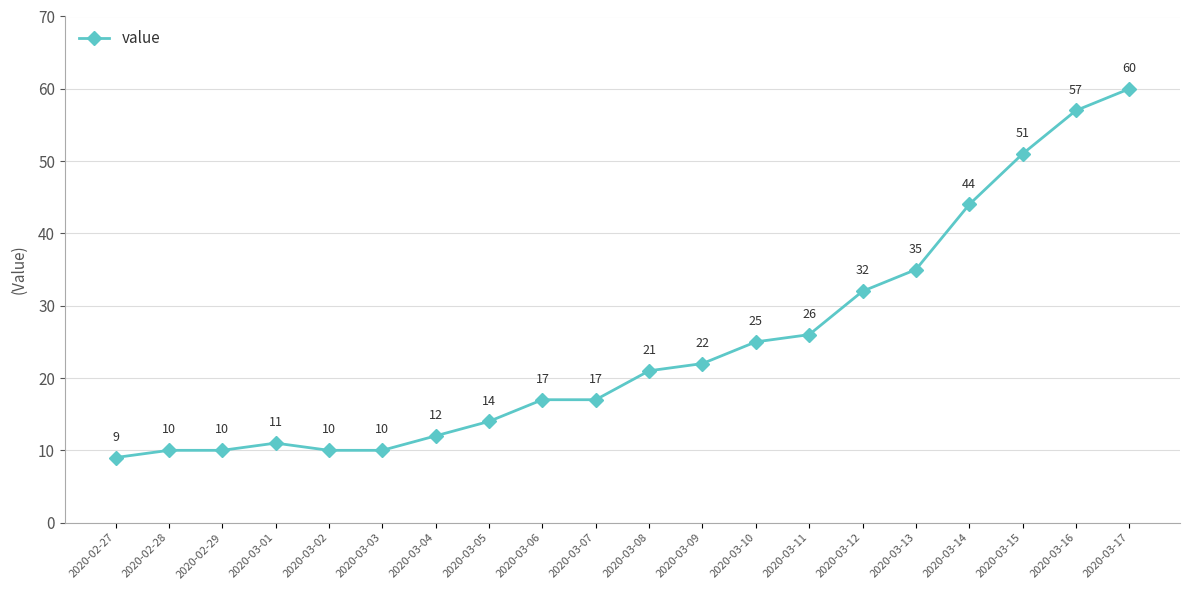

Between 2020-03-13 and 2020-03-08, which is larger?

2020-03-13